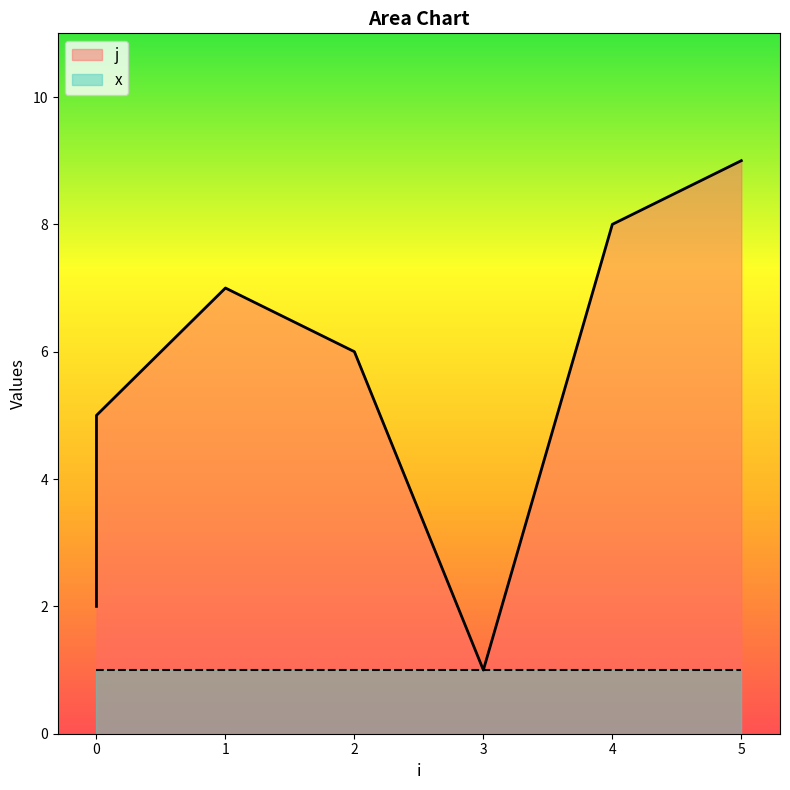

What is the smallest value displayed?

1